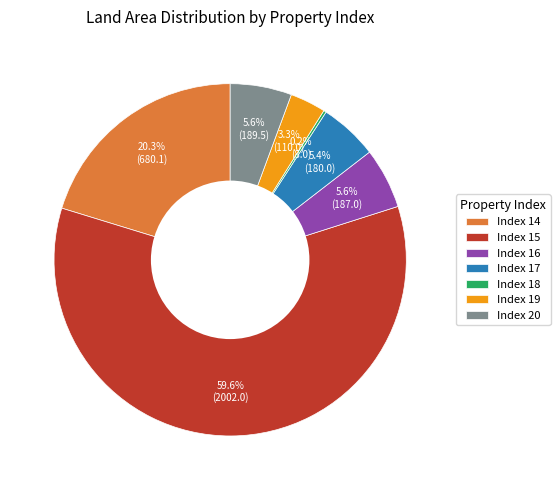

Do Index 15 and Index 16 together represent more than half of the pie?

Yes